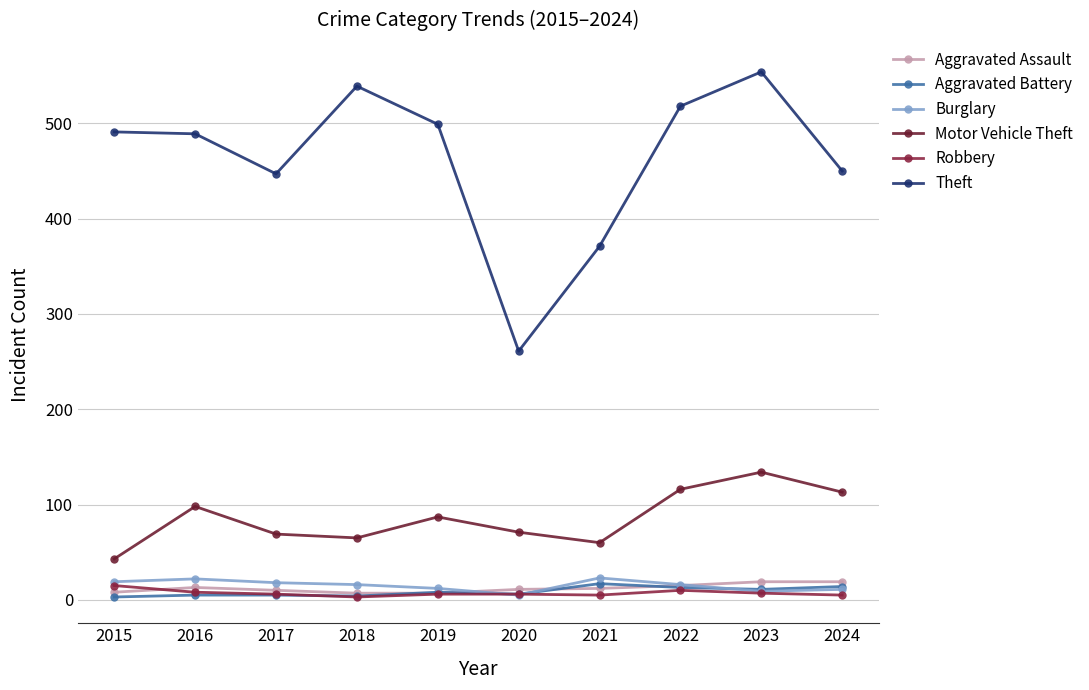

Which has a higher value, 2015 or 2019?

2015